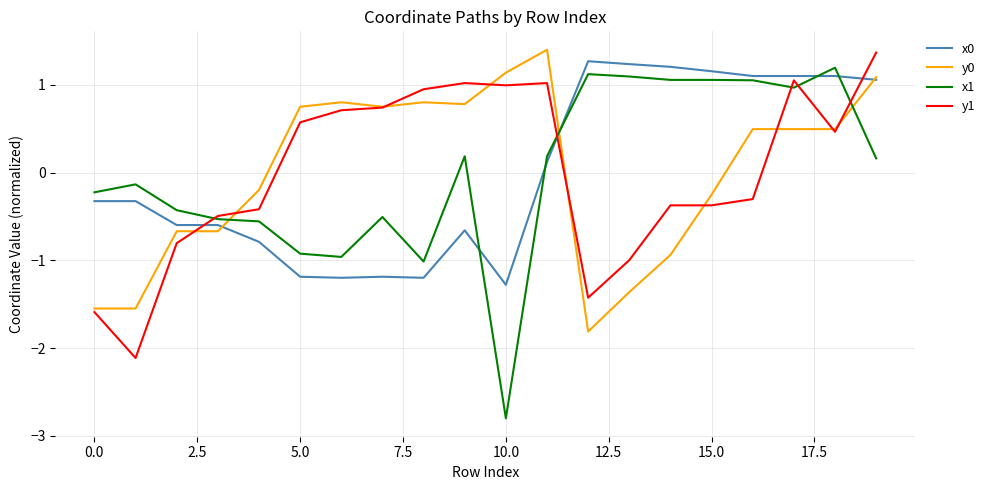

Which series has the widest spread of values?

x1